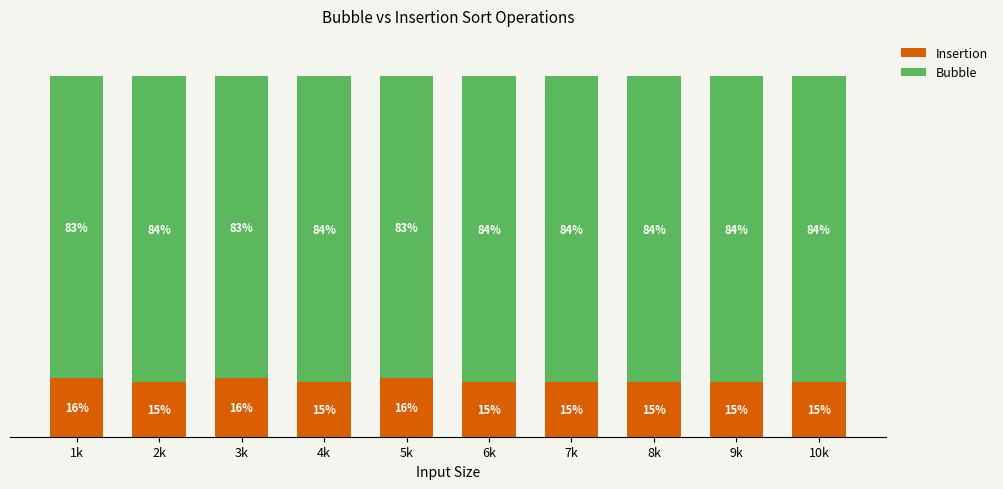

What is the label of the 9th bar from the right?

2k